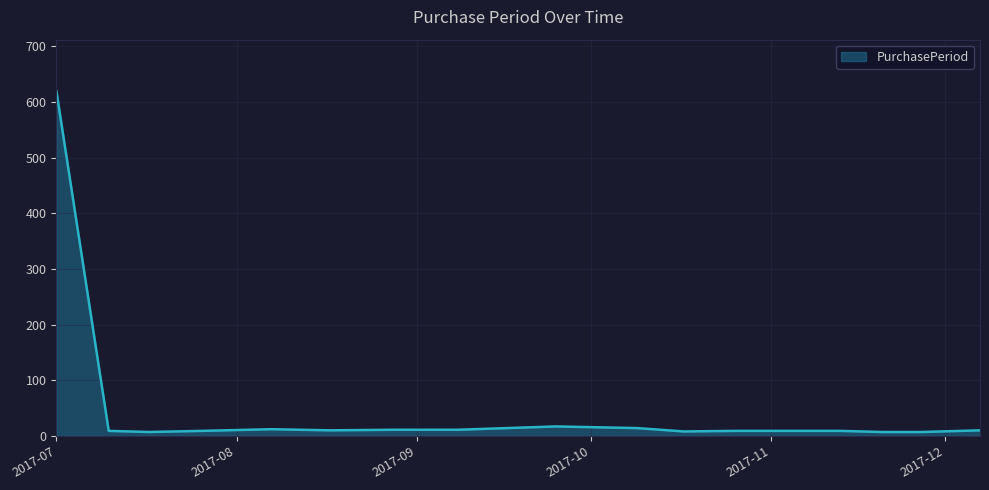

Does the chart display data point markers on the line(s)?

No